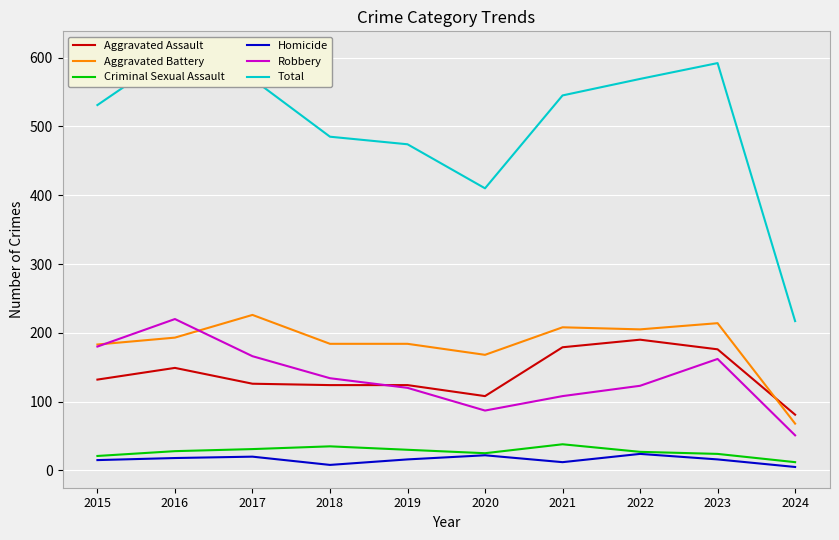

How many lines are shown in the chart?

6